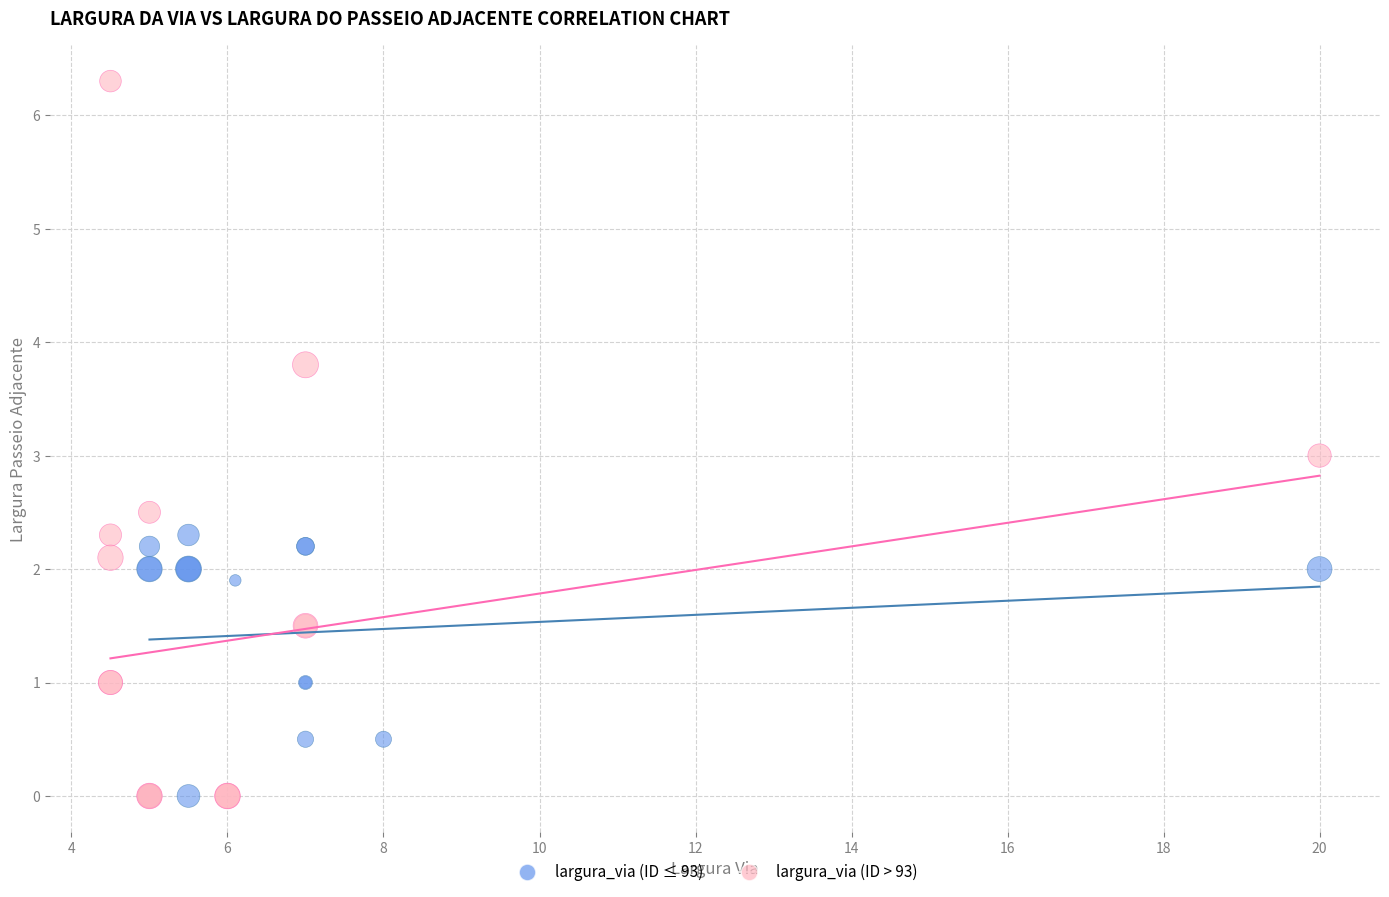

Which series has the largest Y range (max minus min)?

largura_via (ID > 93)